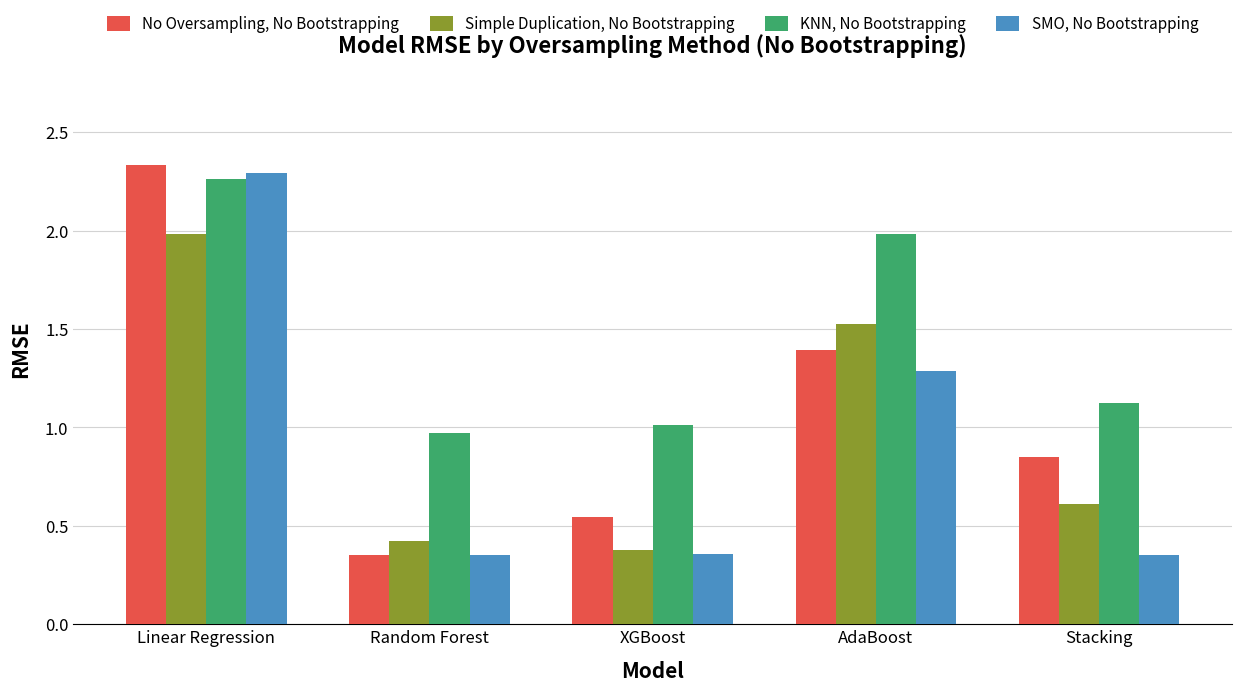

What position from the right is Linear Regression?

5